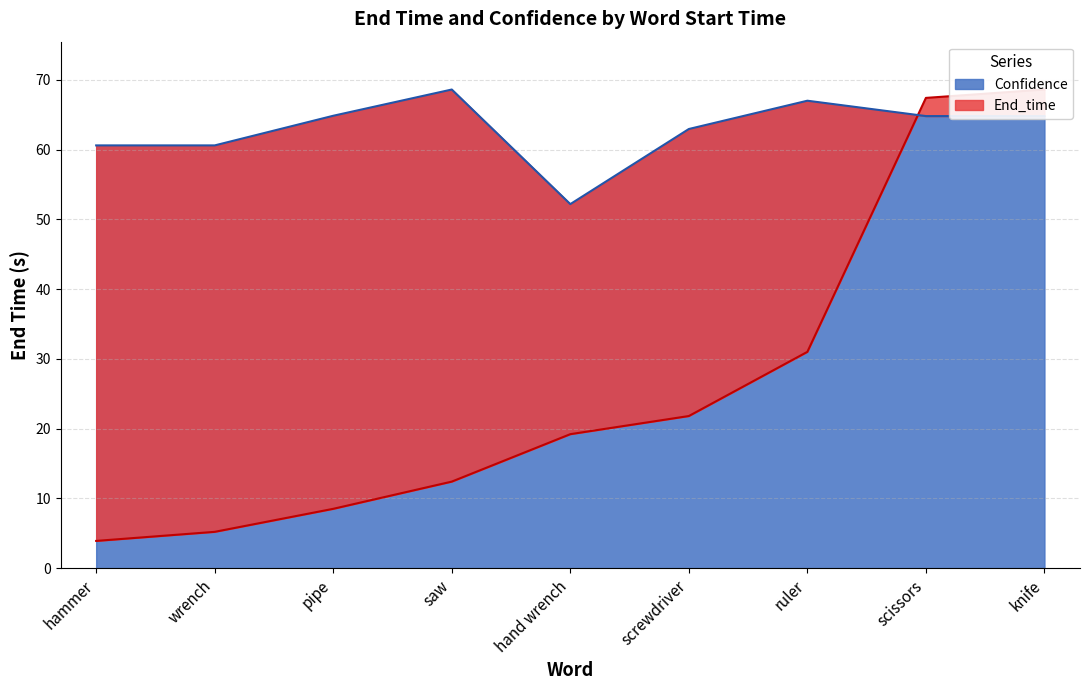

Which series has the widest spread of values?

End_time